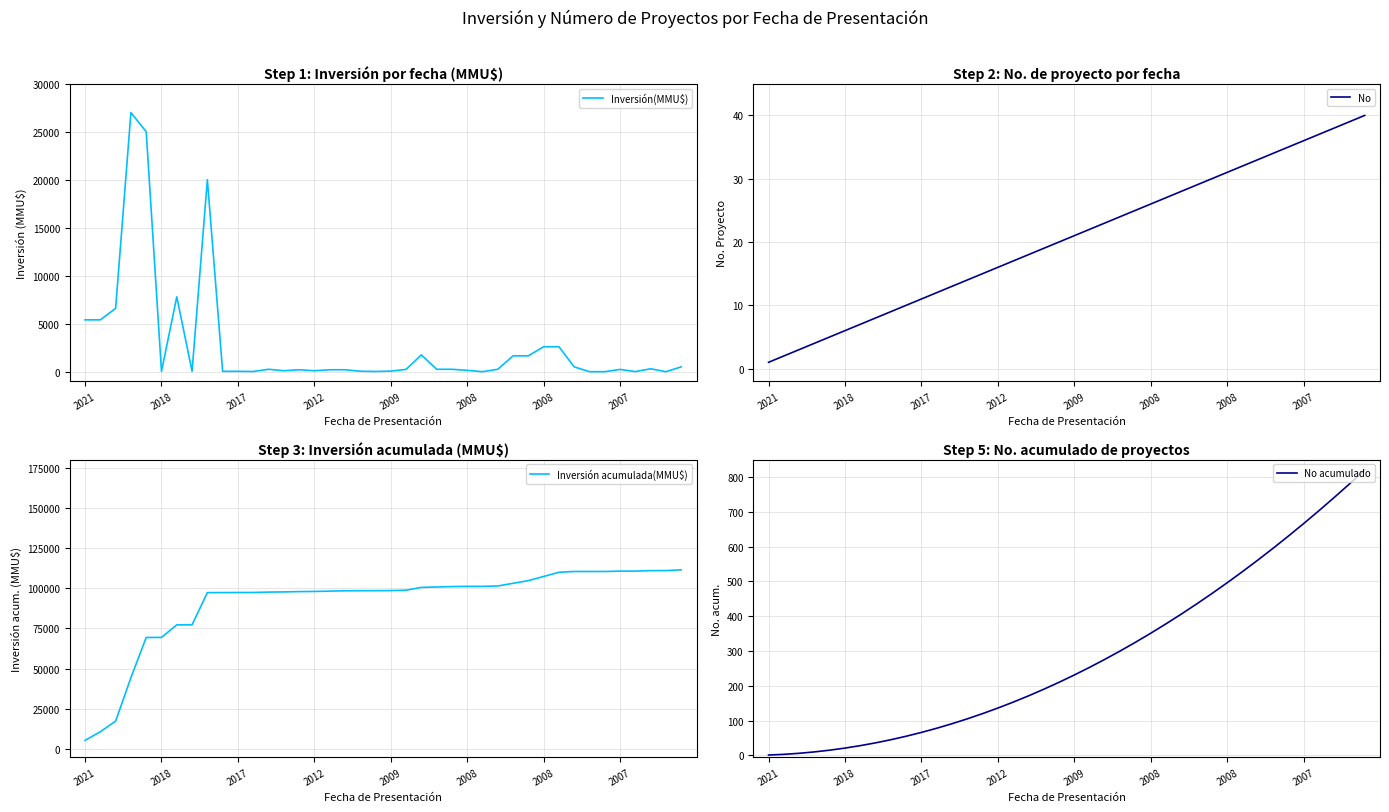

Which category has the highest value across all series?

39